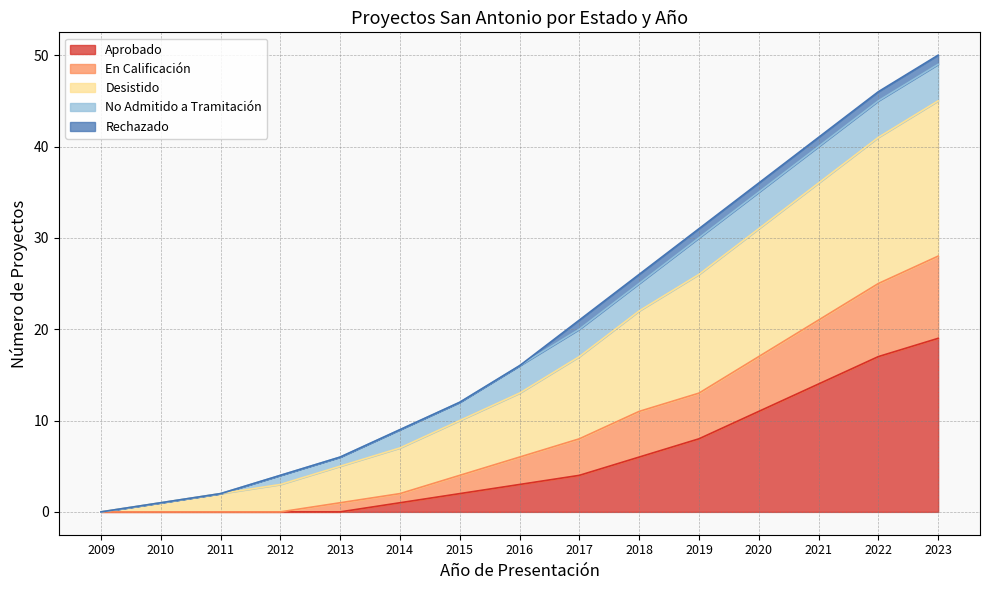

What is the highest value of the Aprobado series?

19